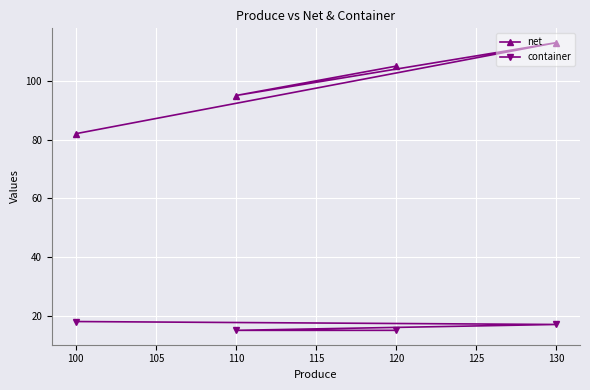

Which series has the widest spread of values?

net